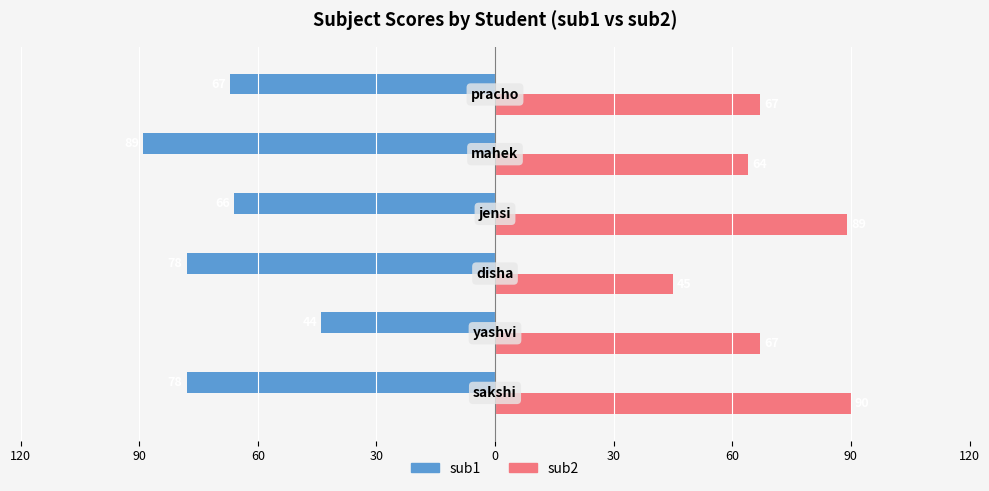

What is the sum of all sub1 values?

-422